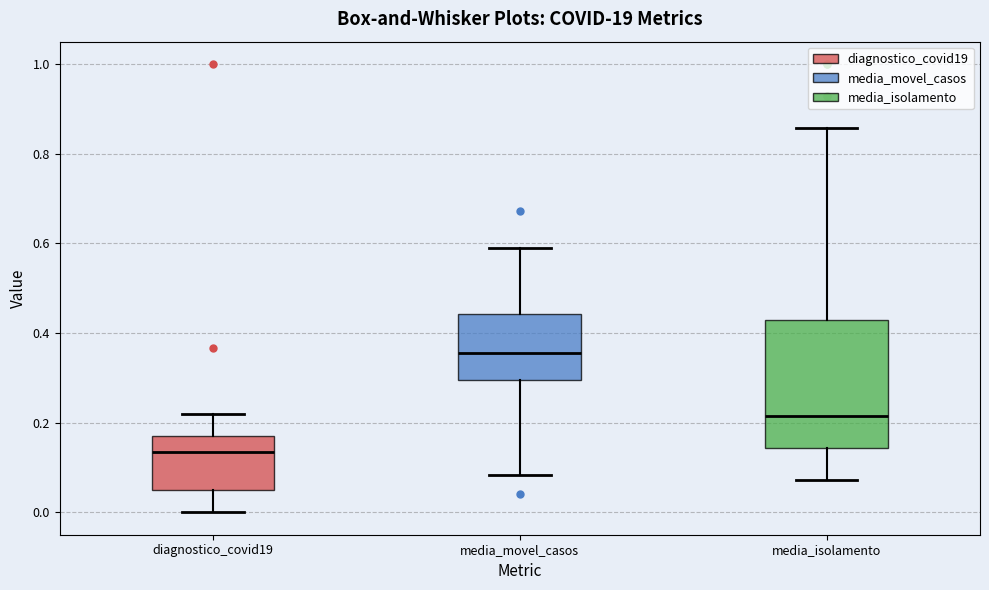

Where does the upper whisker of the box for media_movel_casos end on the y-axis? The values are not printed on the chart, so give them approximately, as read against the axis.

0.58